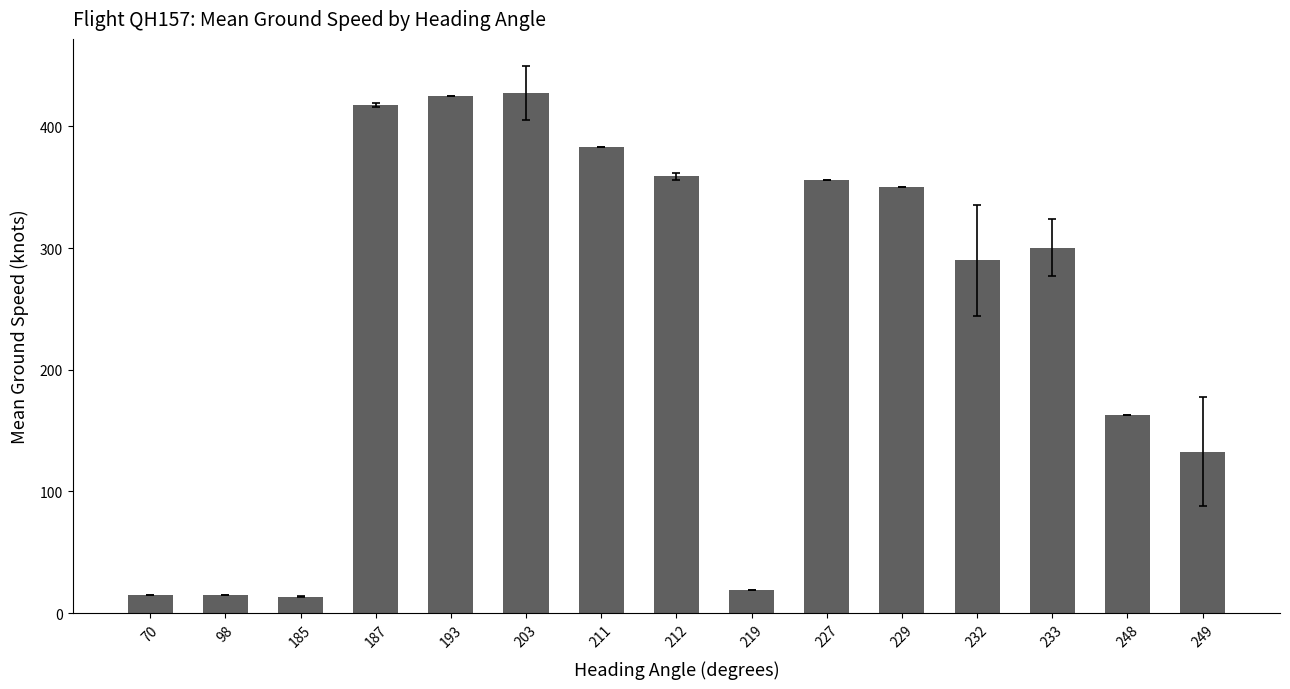

True or false: the data shows 425.0 at 193.

True